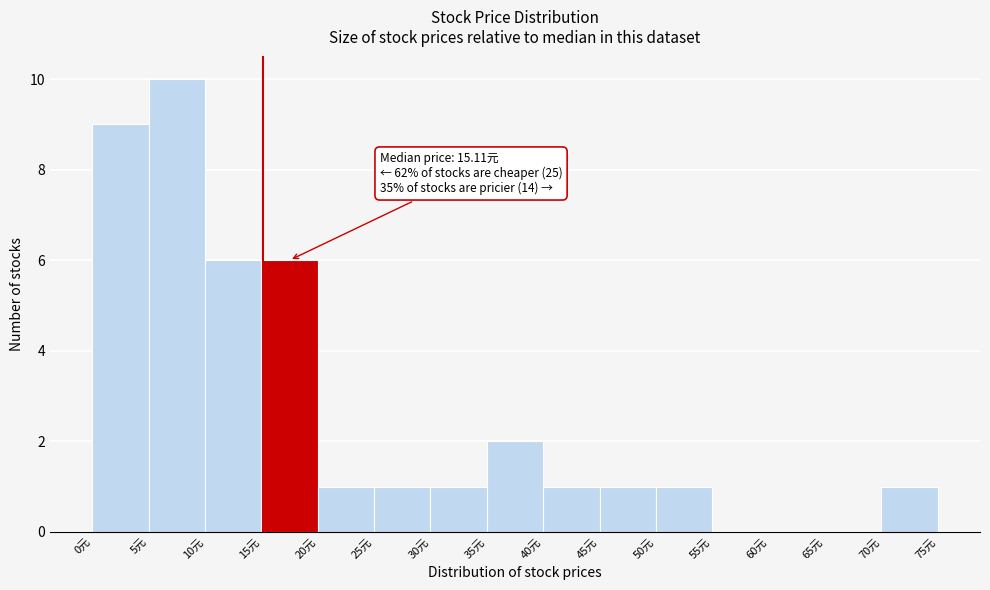

Over which range of the x-axis is the bar tallest?

5 to 10